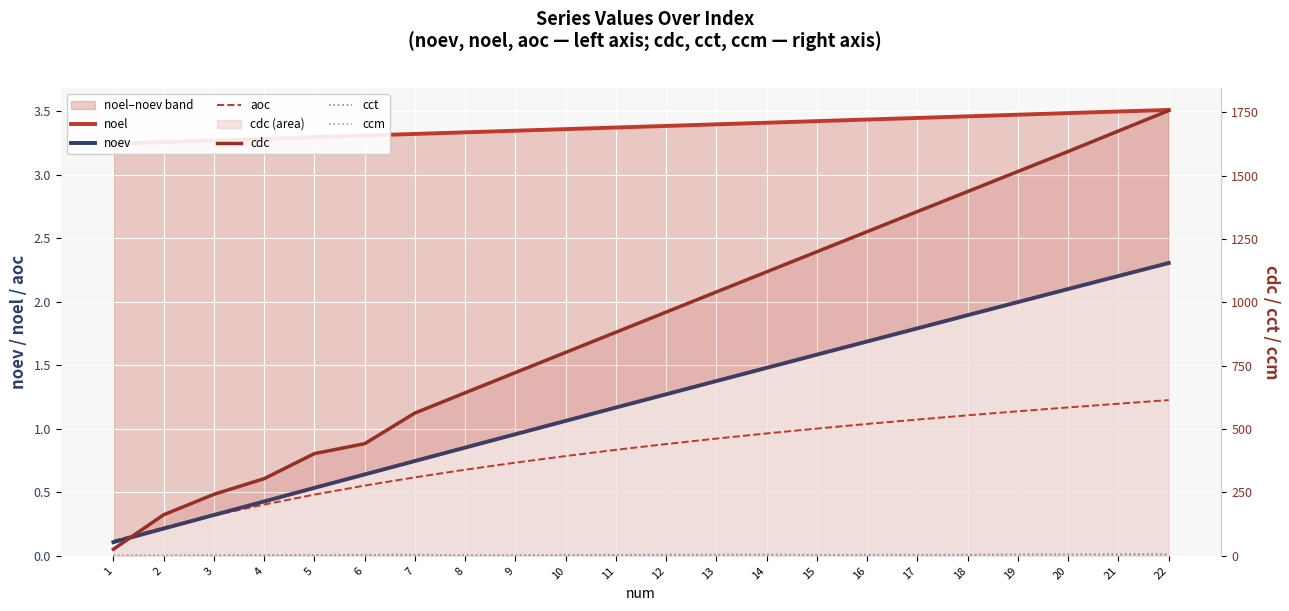

The value of aoc at 12 is 1.2. True or false?

False